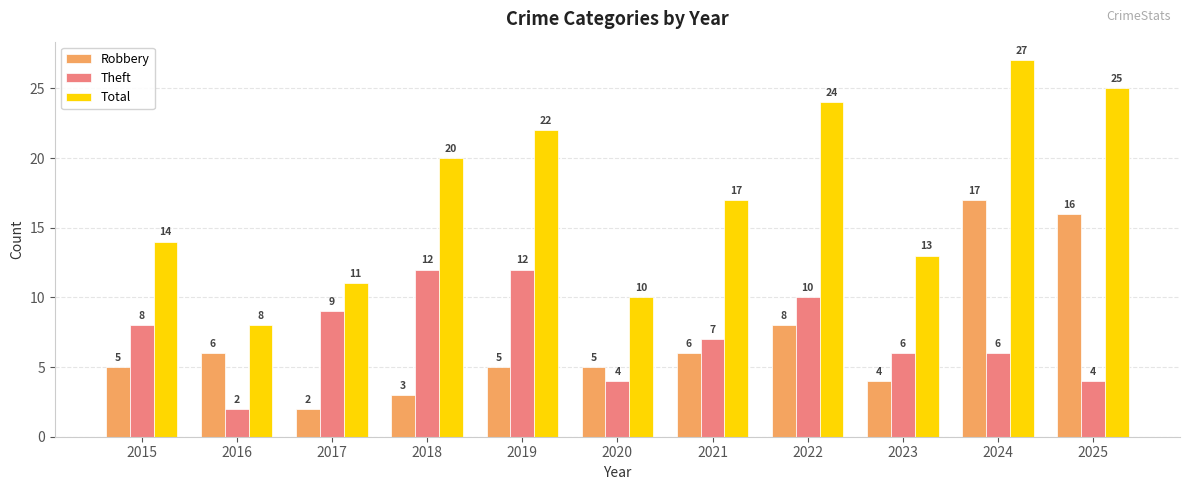

Which category has the highest value across all series?

2024